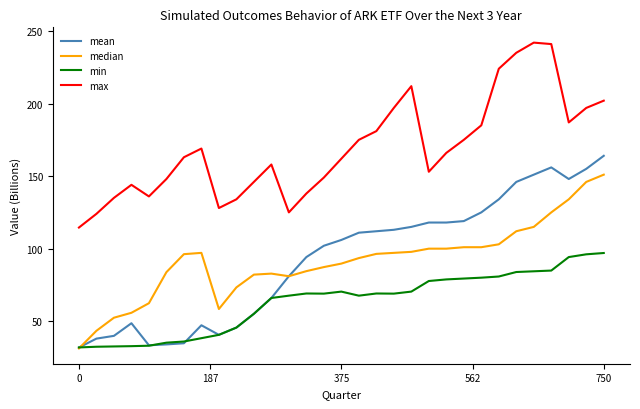

How many distinct data groups are displayed?

4